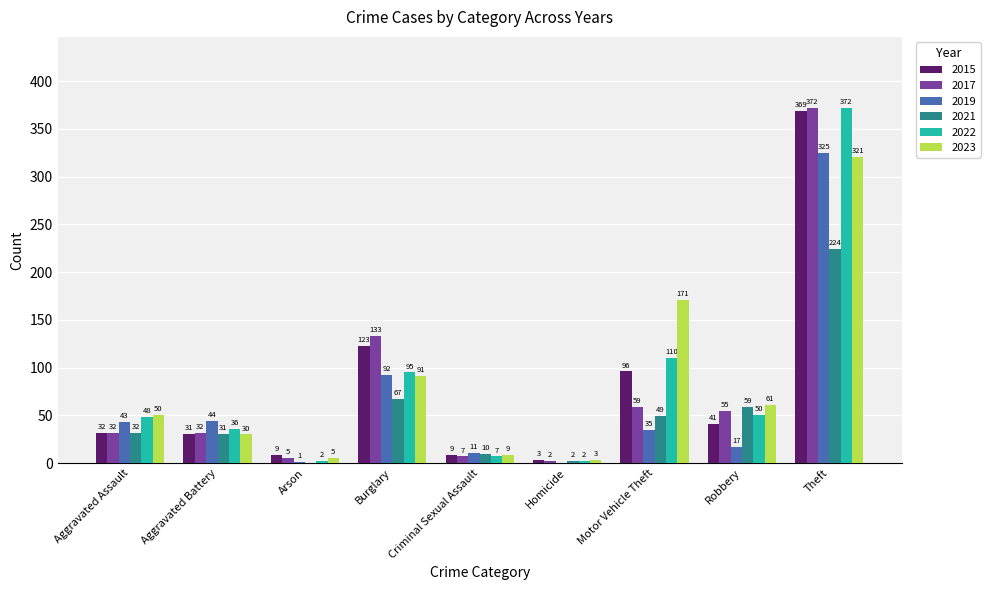

What is the highest value of the 2023 series?

321